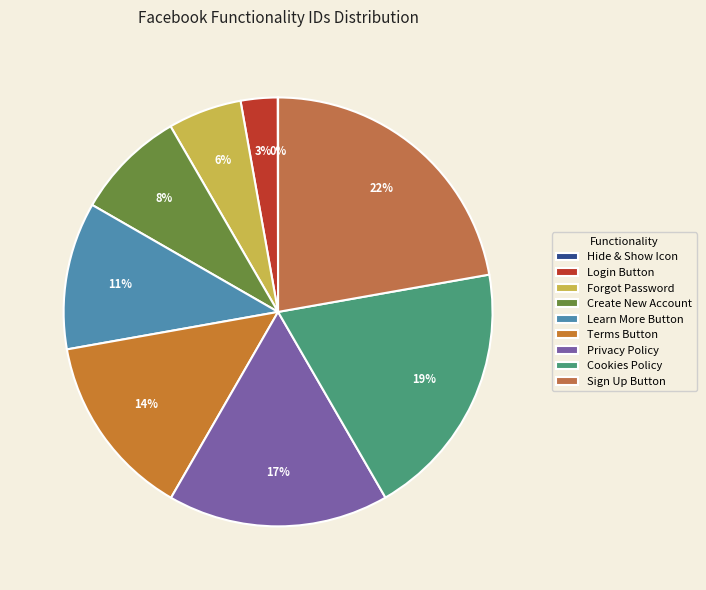

Is there a majority slice in this chart?

No